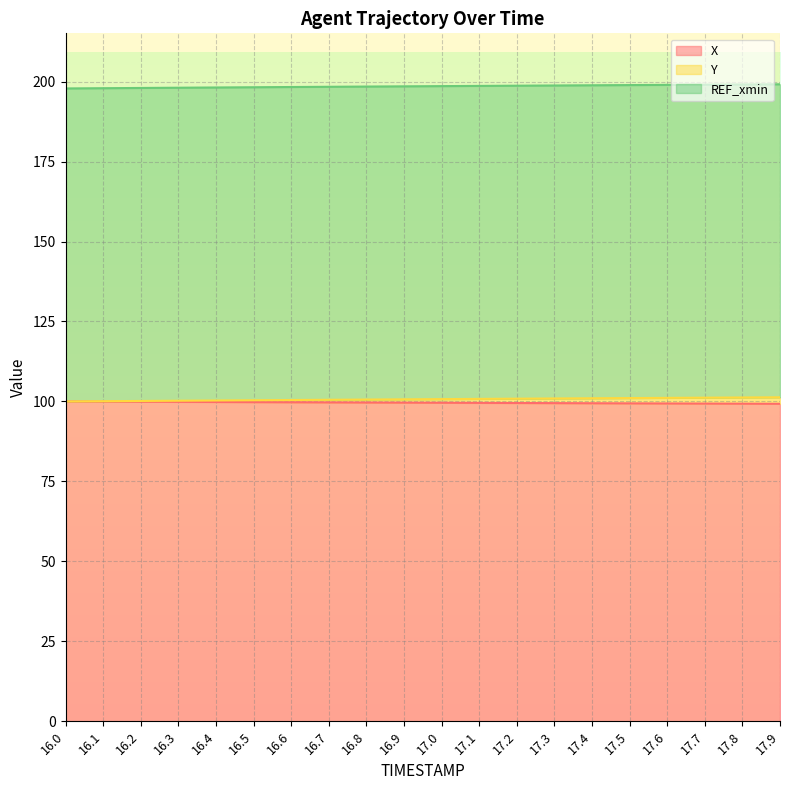

The X series shows 100.0 at 16.0. True or false?

True